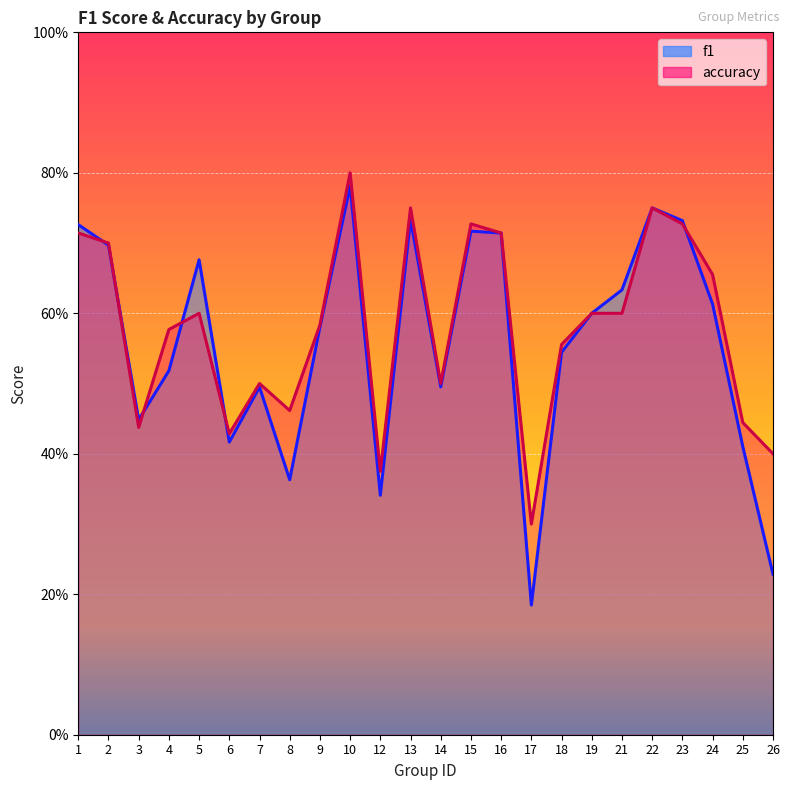

Which series has the widest spread of values?

f1